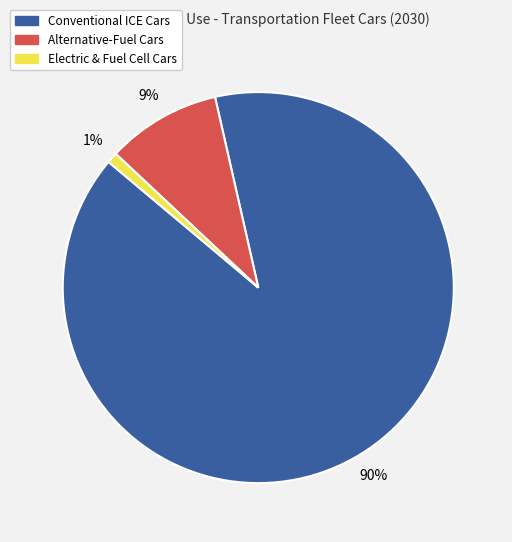

To the nearest percent, what is the average slice percentage?

33%